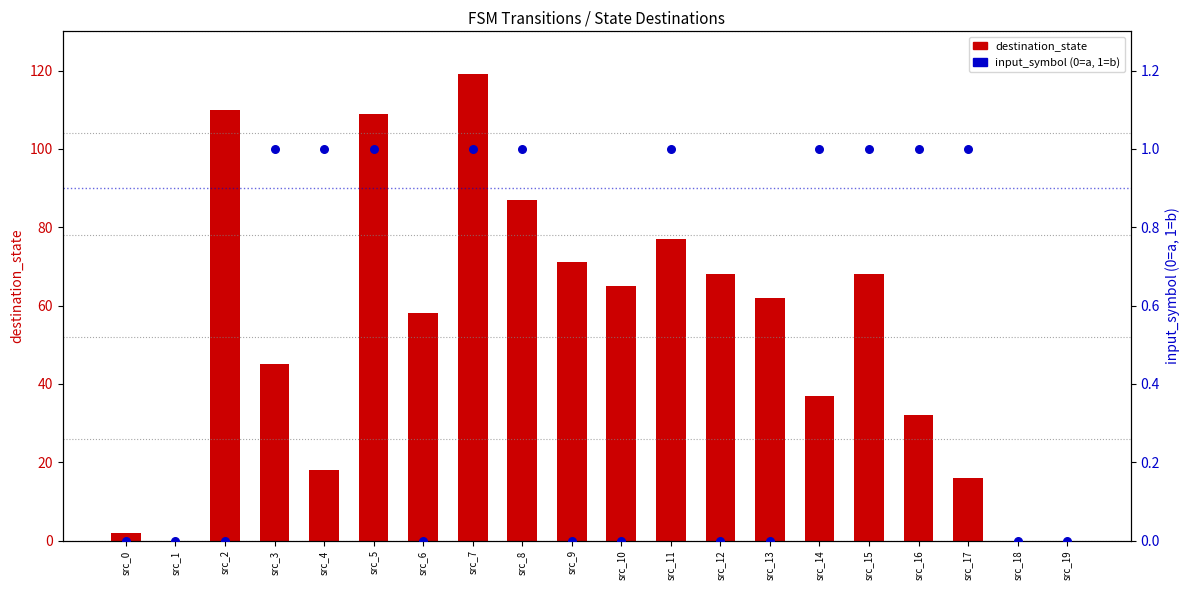

What is the total value across all series at src_12?

68